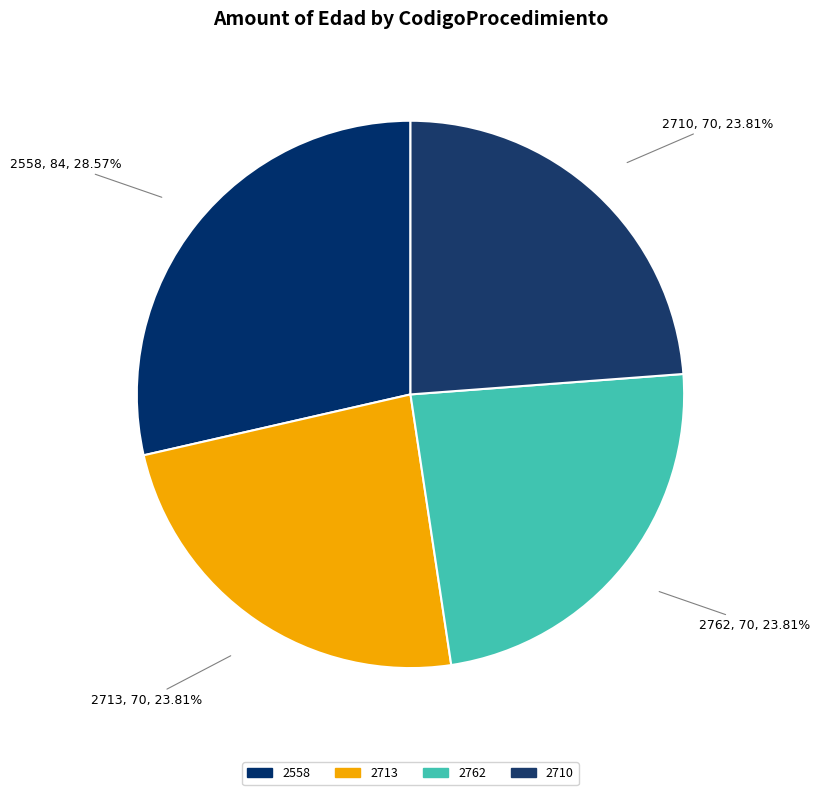

Is 2762 the majority of the pie?

No